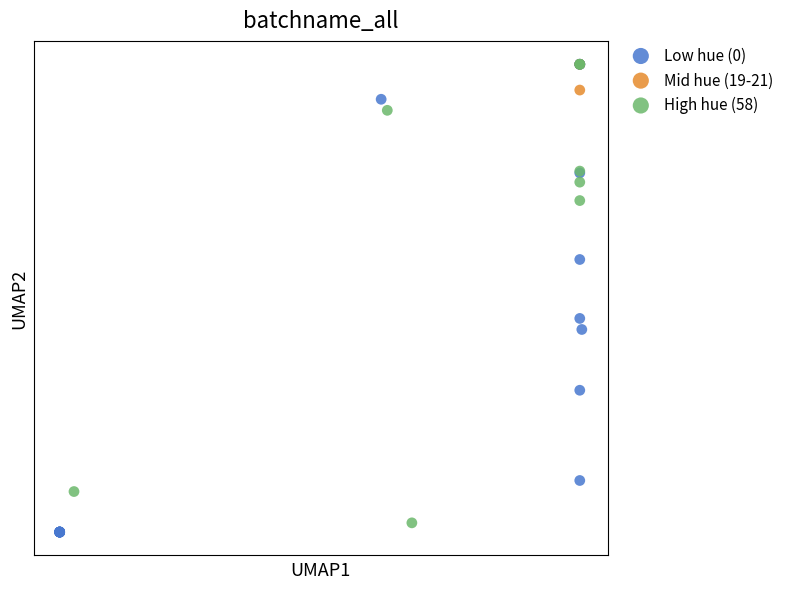

Which series contains the lowest Y value?

Low hue (0)